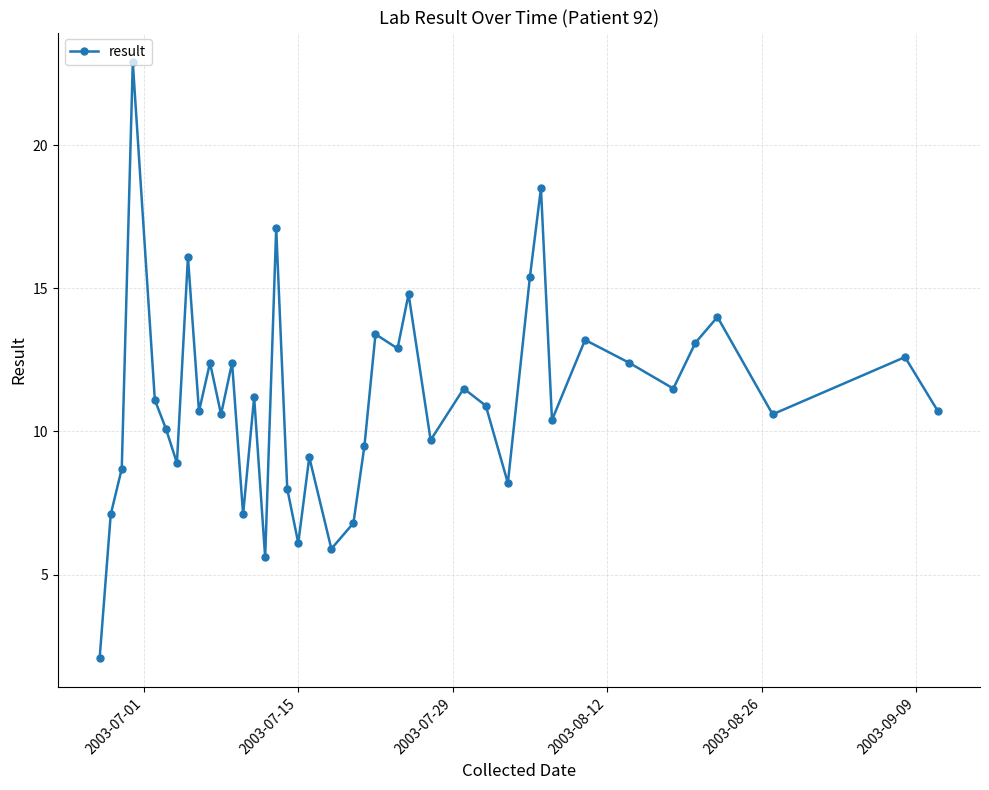

What is the maximum value shown in the chart?

22.9